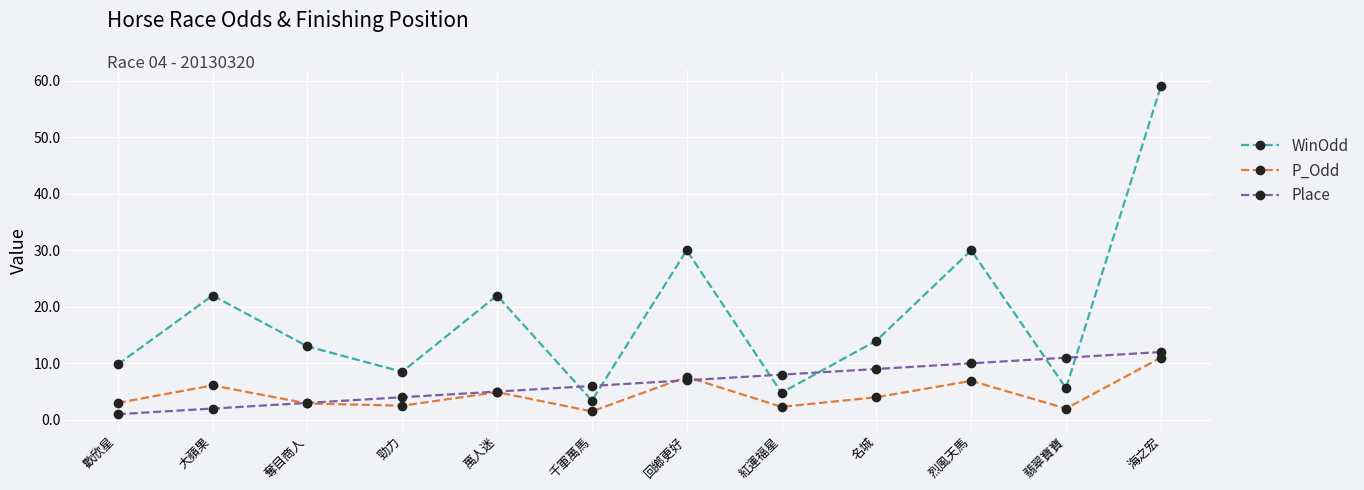

Which category has the highest value in the P_Odd series?

海之宏